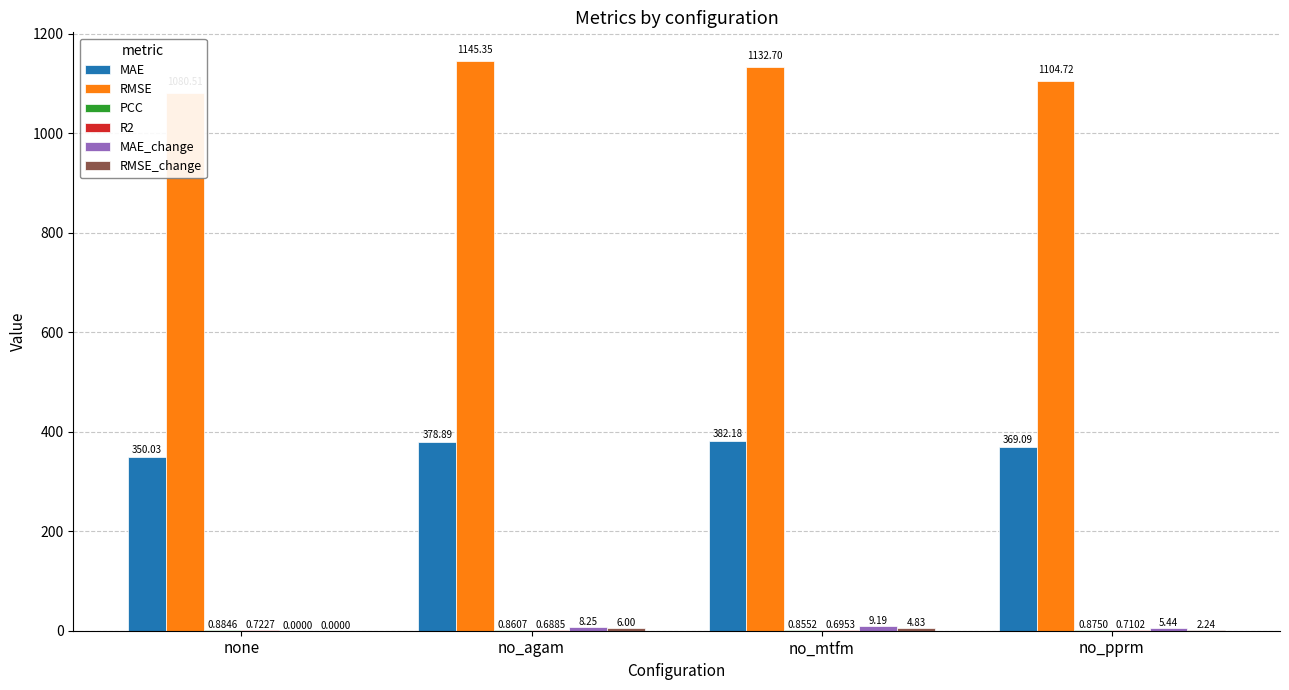

Which category has the highest value across all series?

no_agam